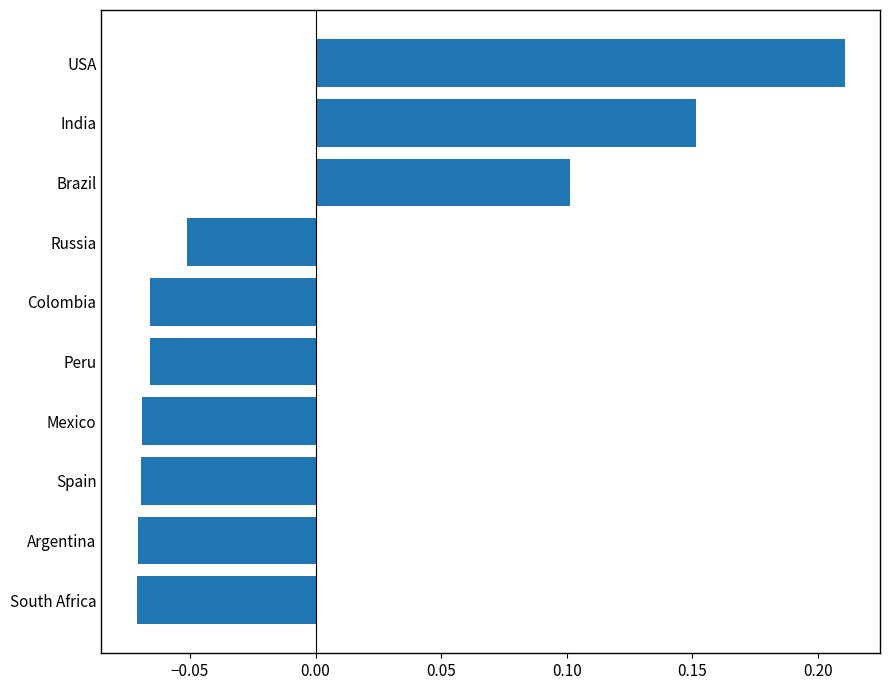

How many values are below zero?

7